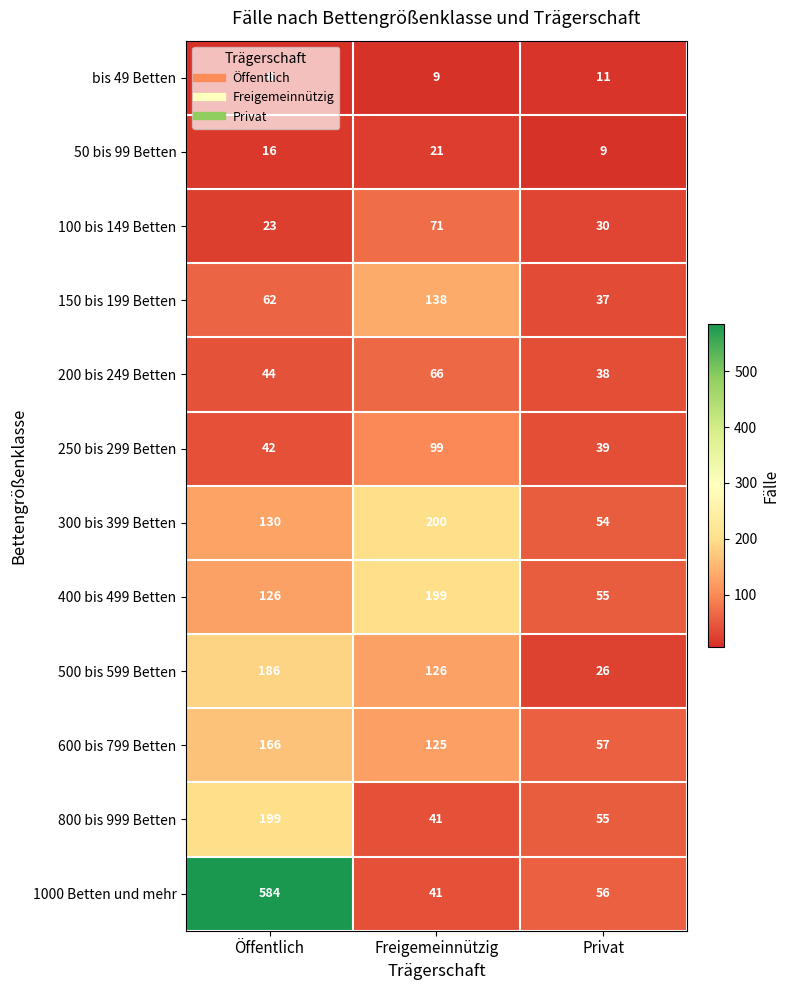

How many categories are shown in the chart?

3